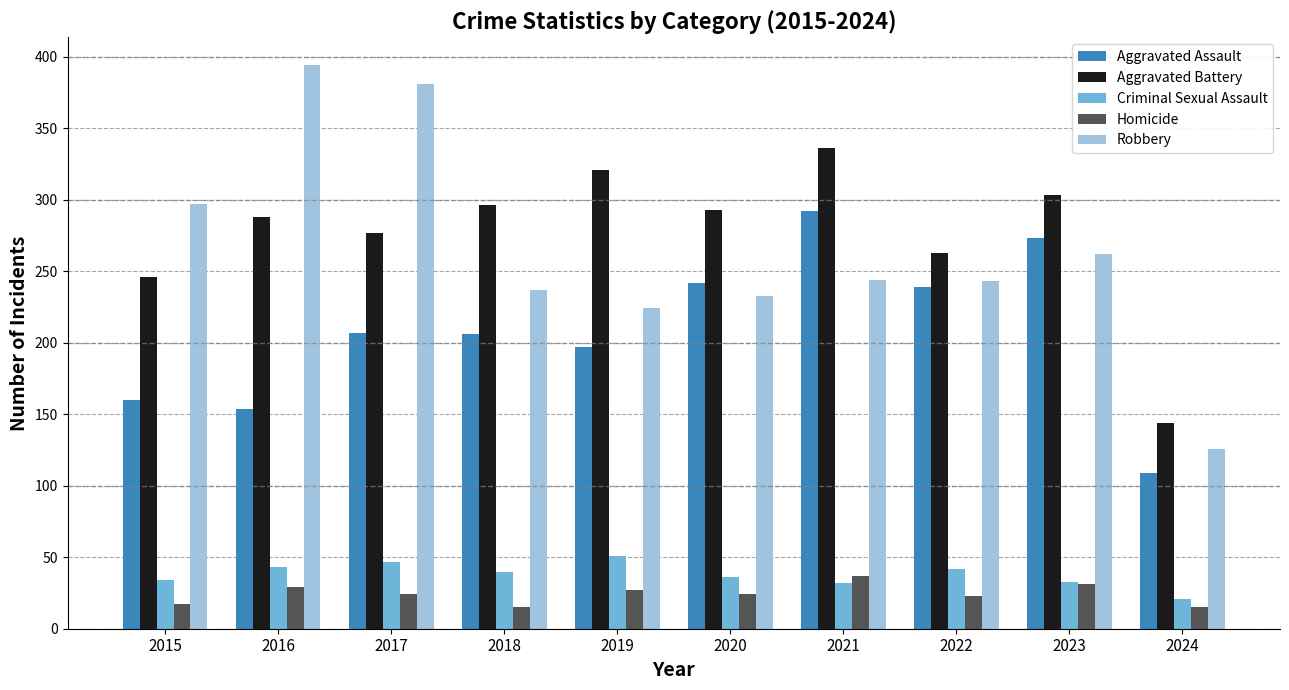

What is the difference between the highest and lowest values at 2018?

281